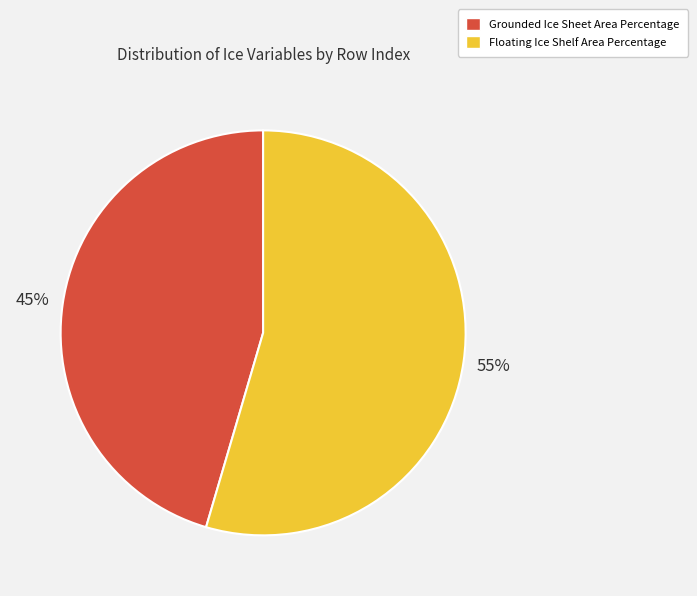

To the nearest percent, what is the average slice percentage?

50%